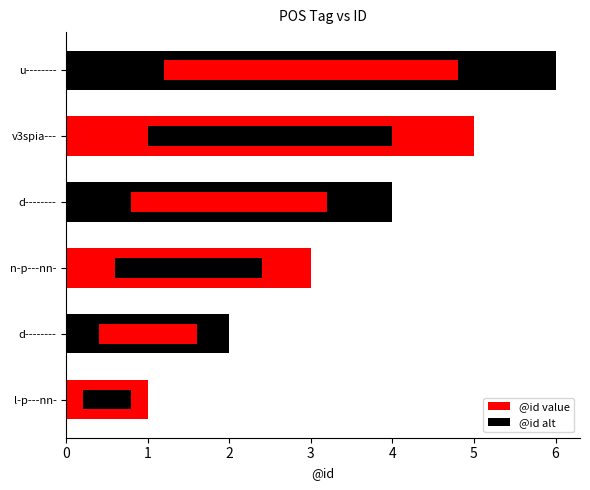

The value at d-------- is 4. True or false?

True